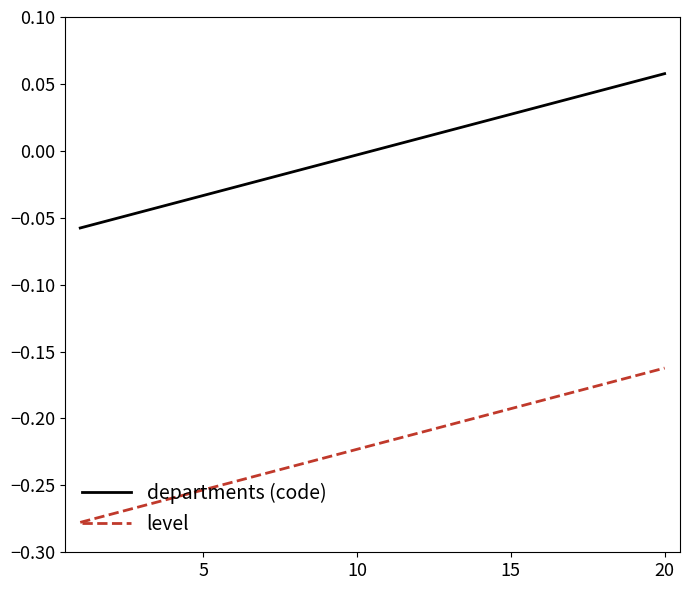

True or false: level and departments (code) cross at least once.

False